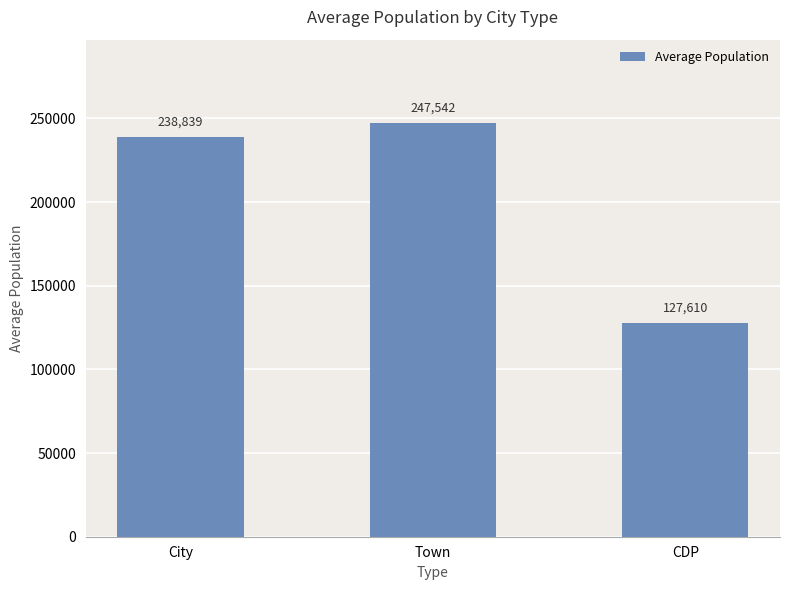

Which label corresponds to the largest value in the chart?

Town